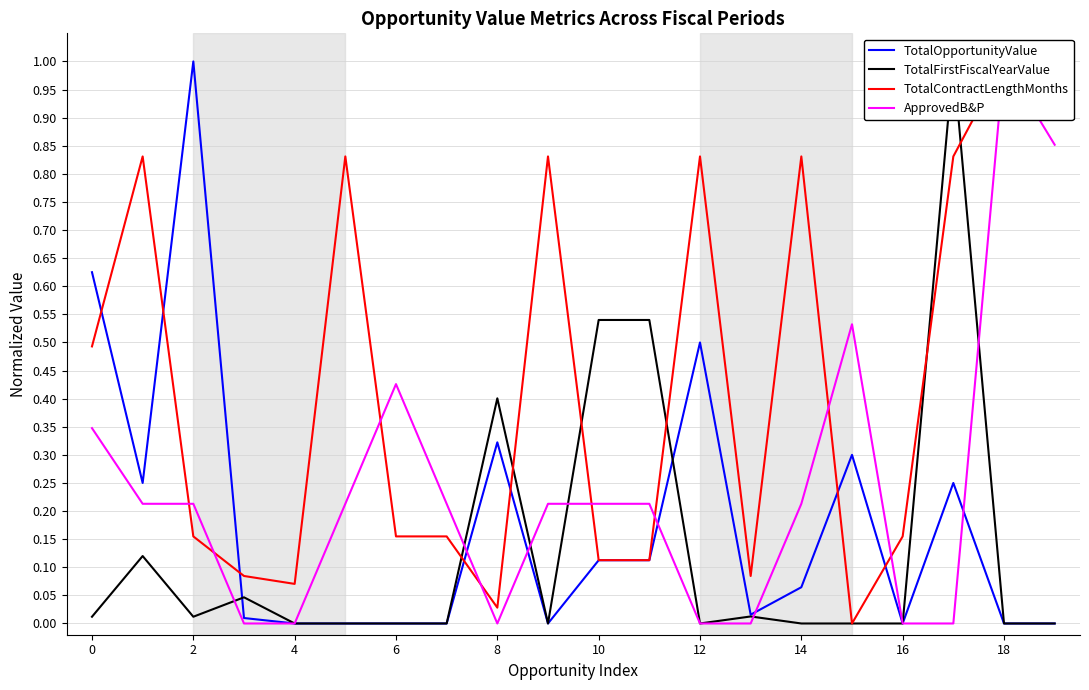

How many times do ApprovedB&P and TotalContractLengthMonths cross each other?

8